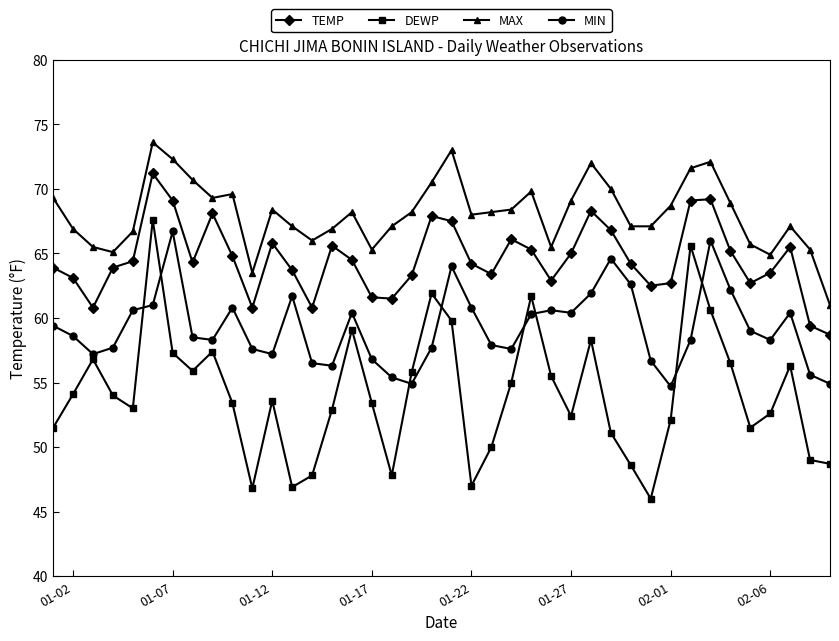

Which series has the largest range (max minus min)?

DEWP